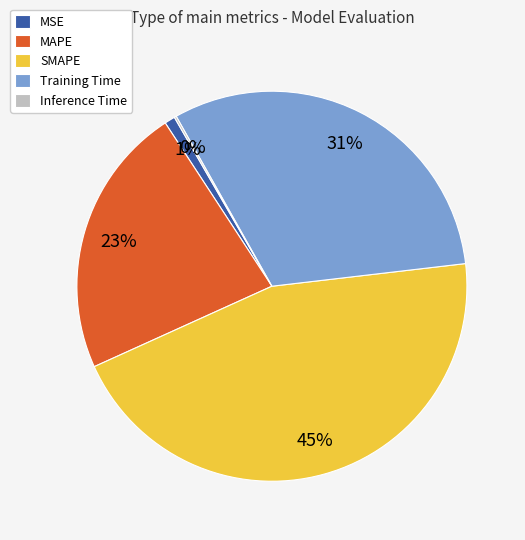

To the nearest percent, what is the difference between the largest and smallest slice percentages?

45%